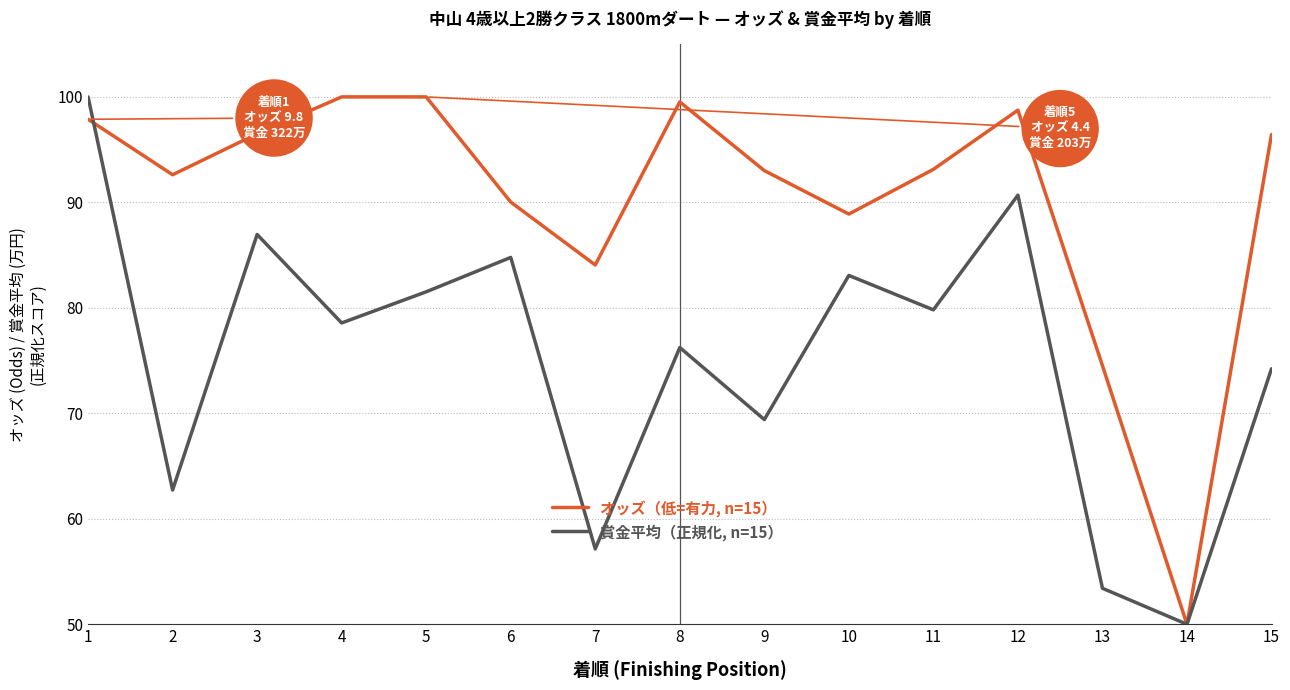

True or false: 賞金平均（正規化, n=15） and オッズ（低=有力, n=15） intersect in this chart.

True